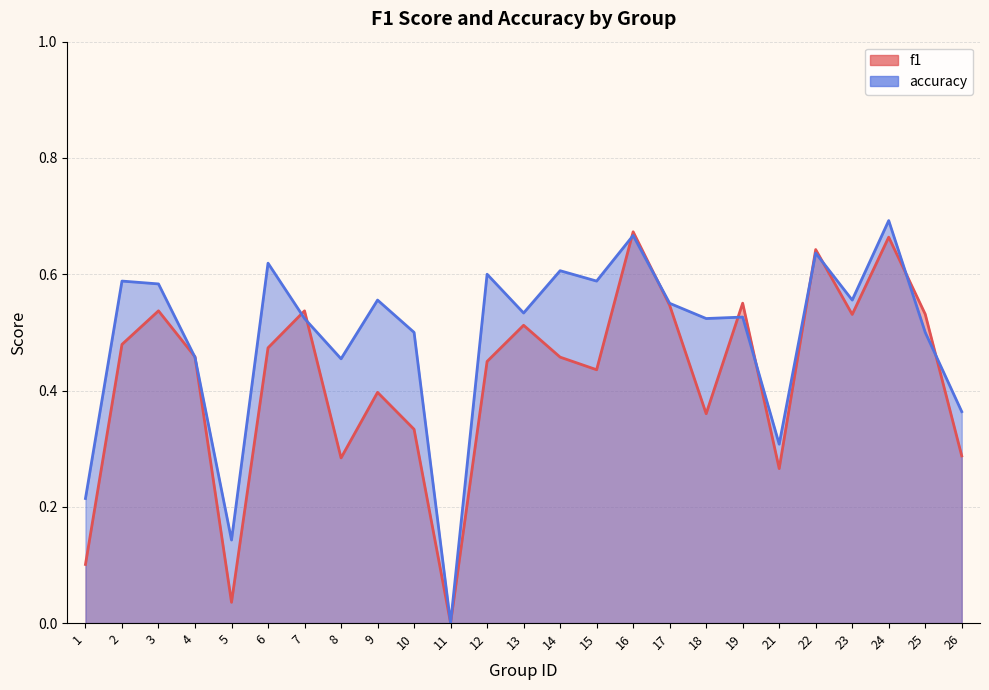

True or false: accuracy has more than 2 points higher than both neighbors.

True